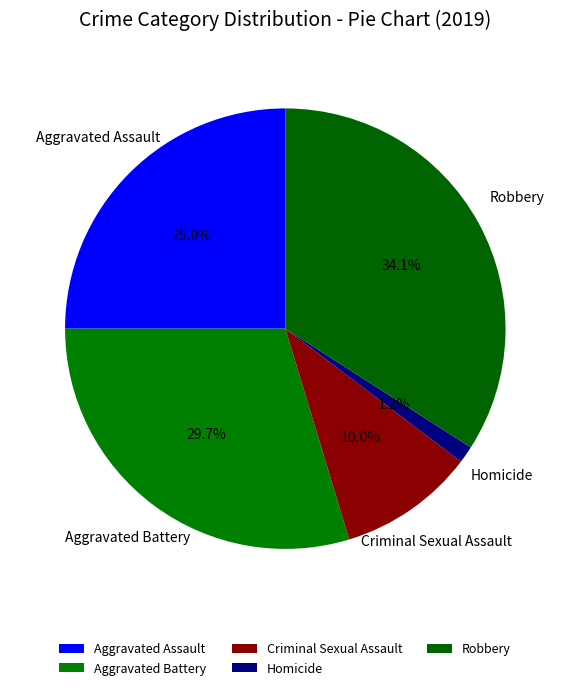

What is the ratio of the value at Aggravated Assault to the value at Aggravated Battery?

0.8